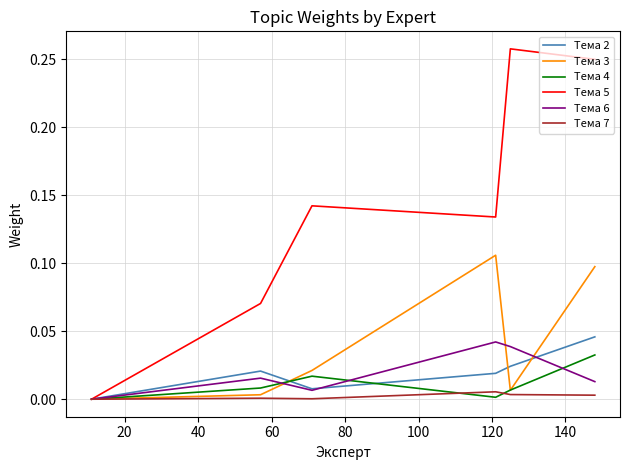

Which series has the largest range (max minus min)?

Тема 5